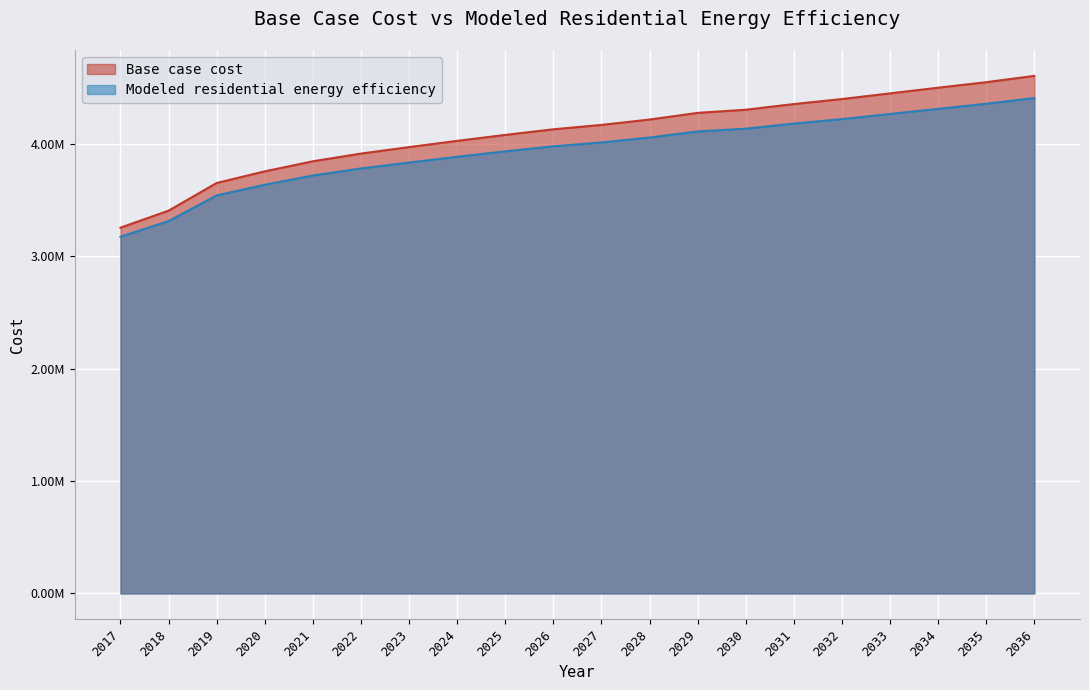

What is the difference between the highest and lowest values at 2023?

137606.8